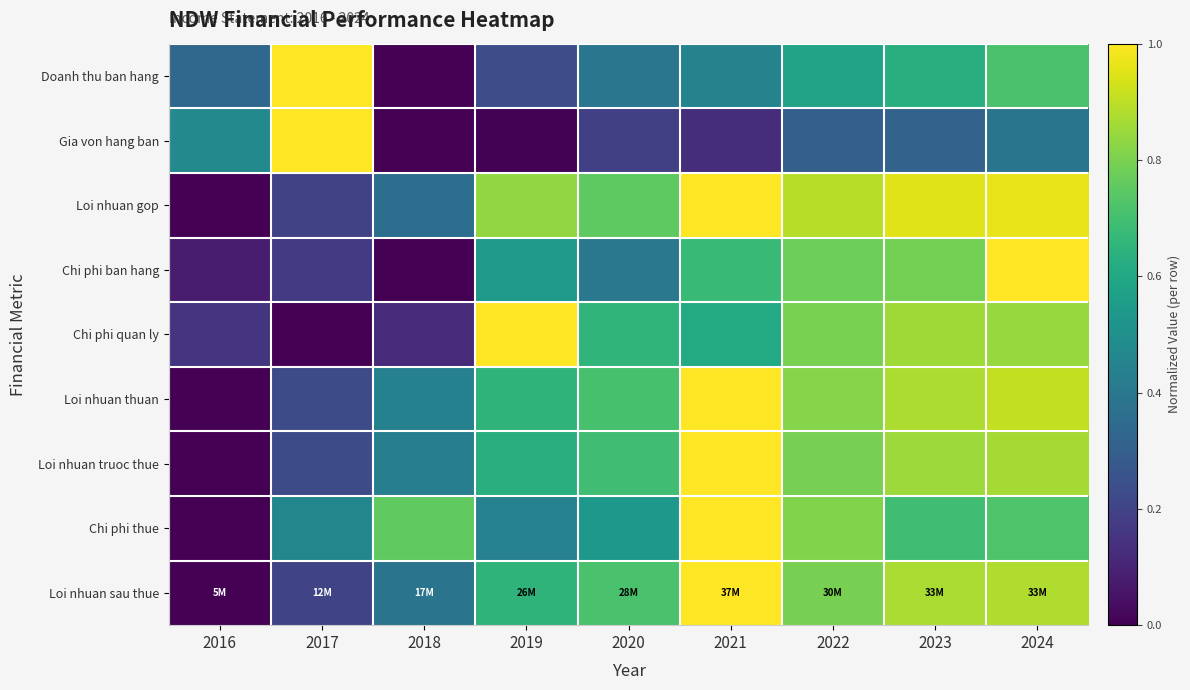

Reading left to right, transcribe all the data shown in this chart.

Doanh thu ban hang: 2016=0.3	2017=1.0	2018=0.0	2019=0.2	2020=0.4	2021=0.4	2022=0.6	2023=0.6	2024=0.7
Gia von hang ban: 2016=0.5	2017=1.0	2018=0.0	2019=0.0	2020=0.2	2021=0.1	2022=0.3	2023=0.3	2024=0.4
Loi nhuan gop: 2016=0.0	2017=0.2	2018=0.4	2019=0.8	2020=0.8	2021=1.0	2022=0.9	2023=1.0	2024=1.0
Chi phi ban hang: 2016=0.1	2017=0.2	2018=0.0	2019=0.5	2020=0.4	2021=0.7	2022=0.8	2023=0.8	2024=1.0
Chi phi quan ly: 2016=0.2	2017=0.0	2018=0.1	2019=1.0	2020=0.7	2021=0.6	2022=0.8	2023=0.9	2024=0.8
Loi nhuan thuan: 2016=0.0	2017=0.2	2018=0.4	2019=0.6	2020=0.7	2021=1.0	2022=0.8	2023=0.9	2024=0.9
Loi nhuan truoc thue: 2016=0.0	2017=0.2	2018=0.4	2019=0.6	2020=0.7	2021=1.0	2022=0.8	2023=0.9	2024=0.9
Chi phi thue: 2016=0.0	2017=0.5	2018=0.8	2019=0.4	2020=0.5	2021=1.0	2022=0.8	2023=0.7	2024=0.7
Loi nhuan sau thue: 2016=0.0	2017=0.2	2018=0.4	2019=0.6	2020=0.7	2021=1.0	2022=0.8	2023=0.9	2024=0.9